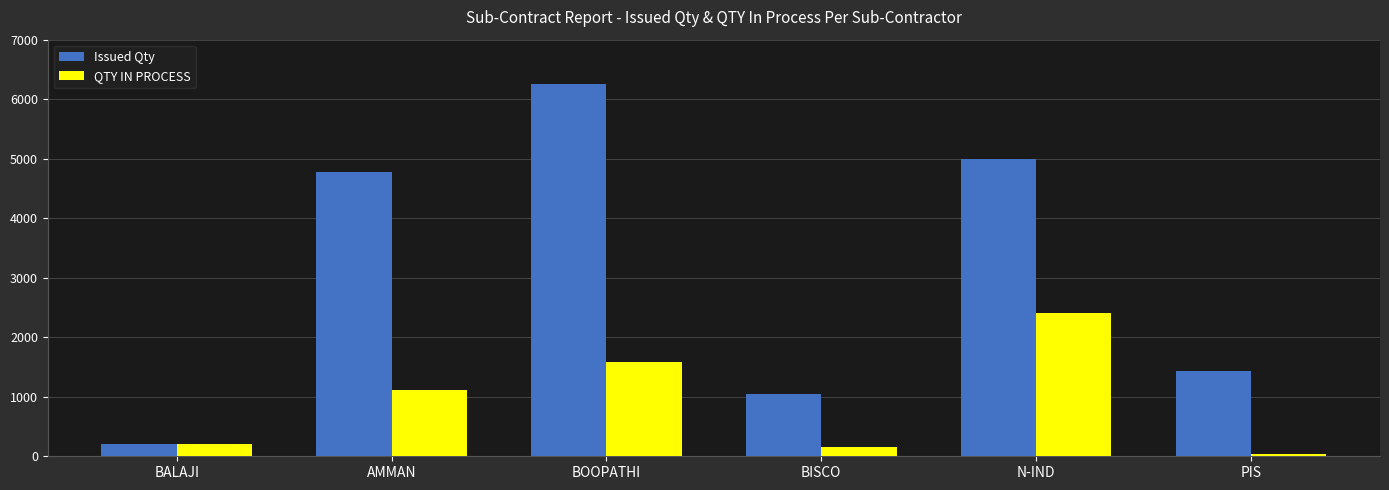

Which series changed the most between AMMAN and BISCO?

Issued Qty